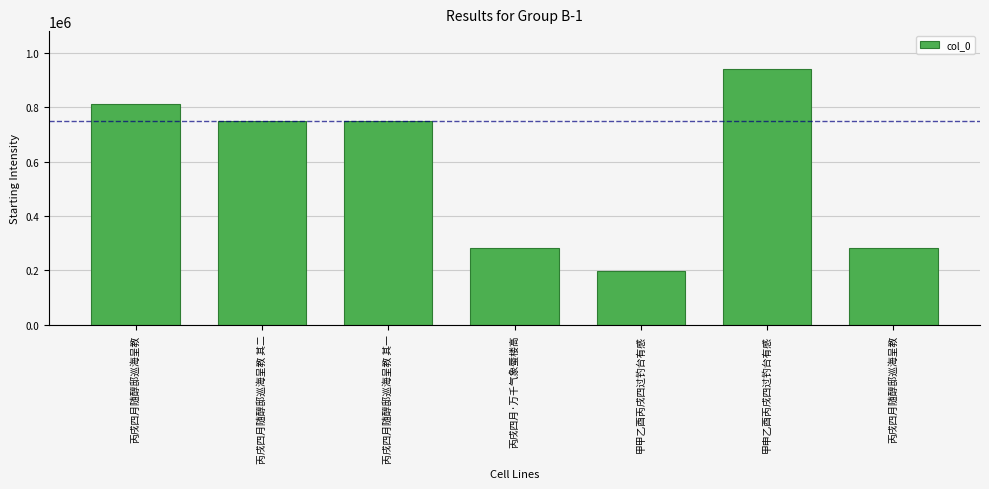

Are the bars horizontal?

No